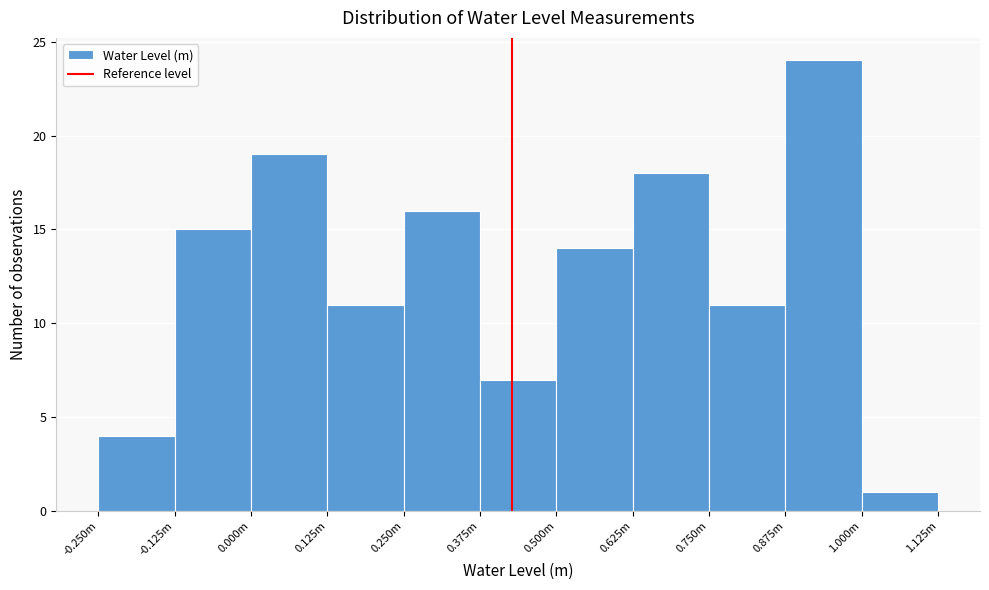

Reading right to left, extract all data points from this chart.

1	24	11	18	14	7	16	11	19	15	4